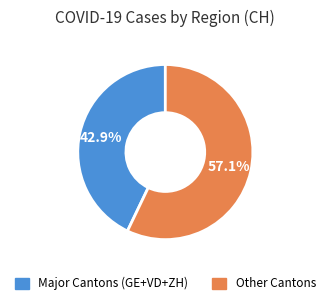

Does any single category account for the majority?

Yes